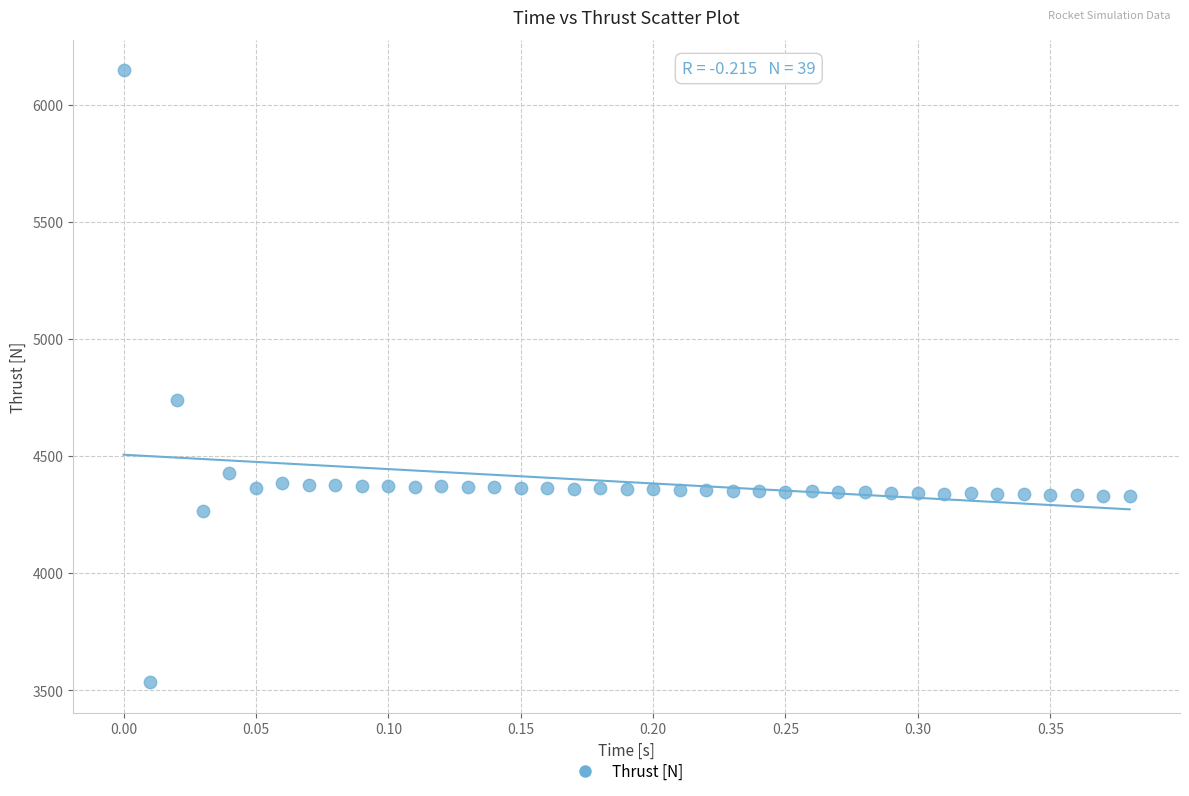

What is the range of X values (max minus min)?

0.4